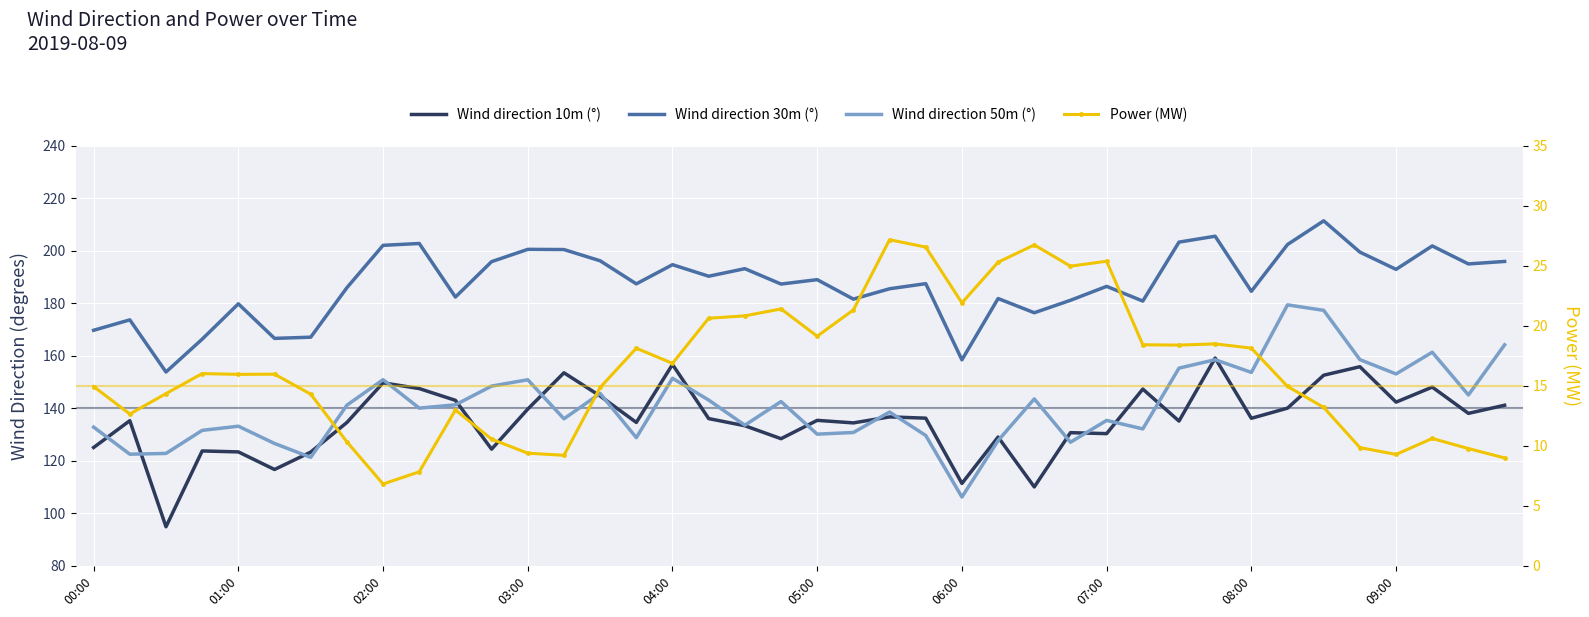

At which category is the sum across all series the highest?

34